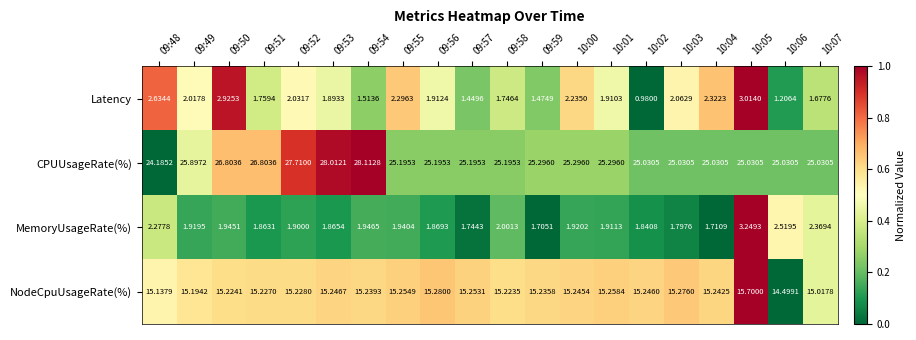

Which series changed the most between 09:57 and 10:03?

Latency